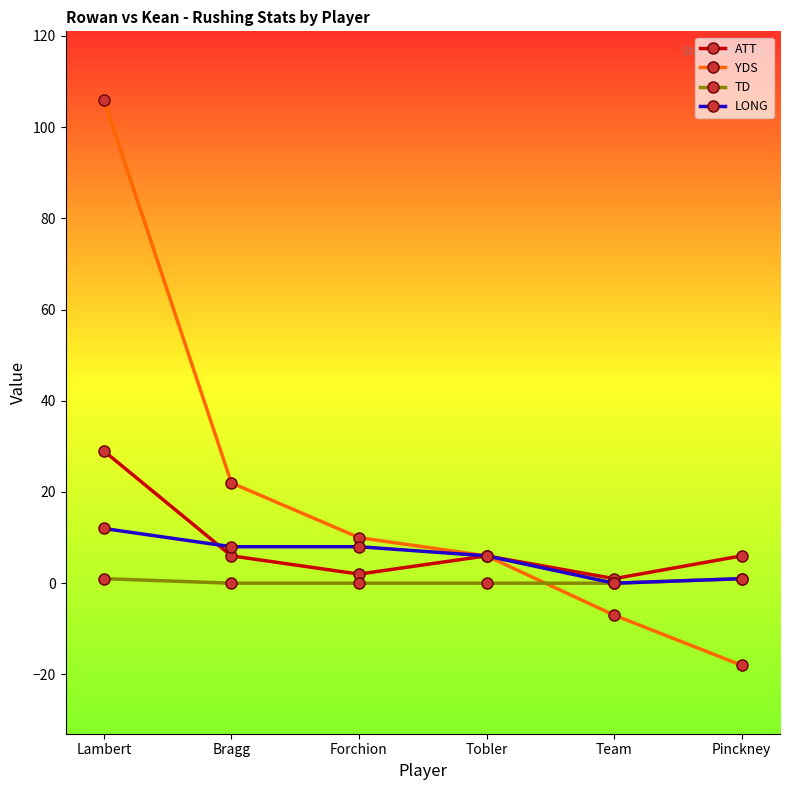

What is the total value across all series at Forchion?

20